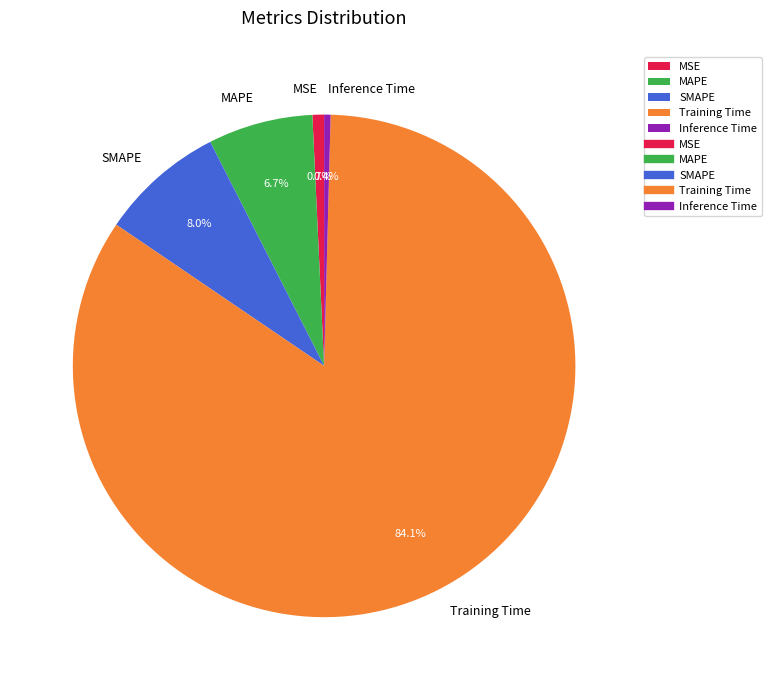

The Training Time slice represents 76% of the pie. True or false?

False